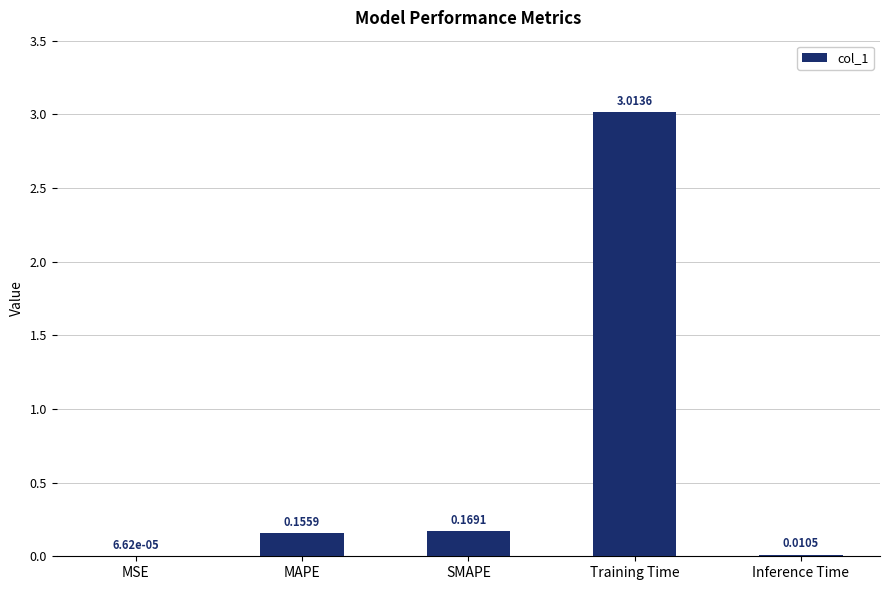

What is the sum of the values at SMAPE and MAPE?

0.3